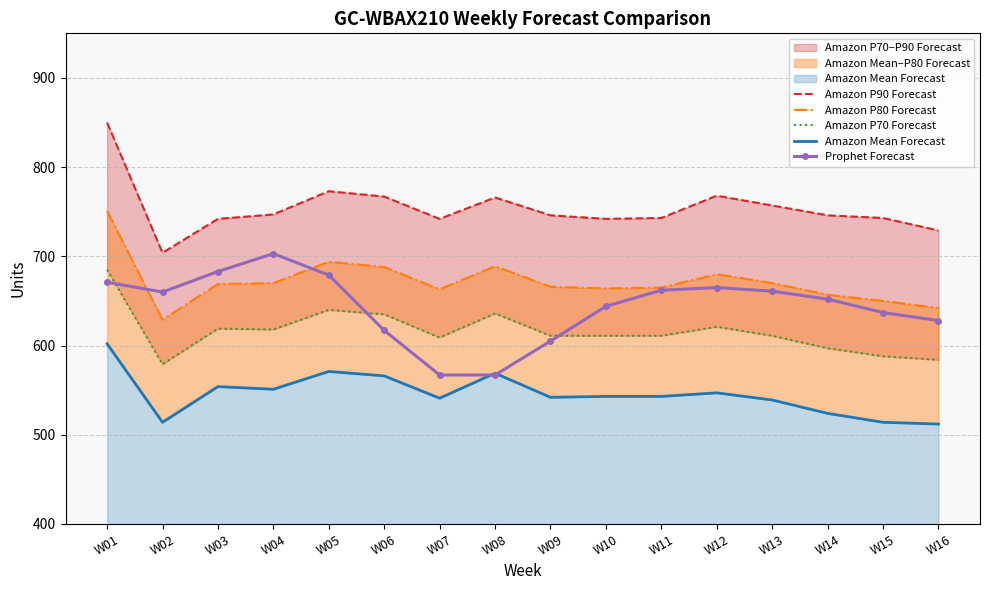

List the labels in order of Amazon P90 Forecast value, largest first.

W01, W05, W12, W06, W08, W13, W04, W09, W14, W11, W15, W03, W07, W10, W16, W02